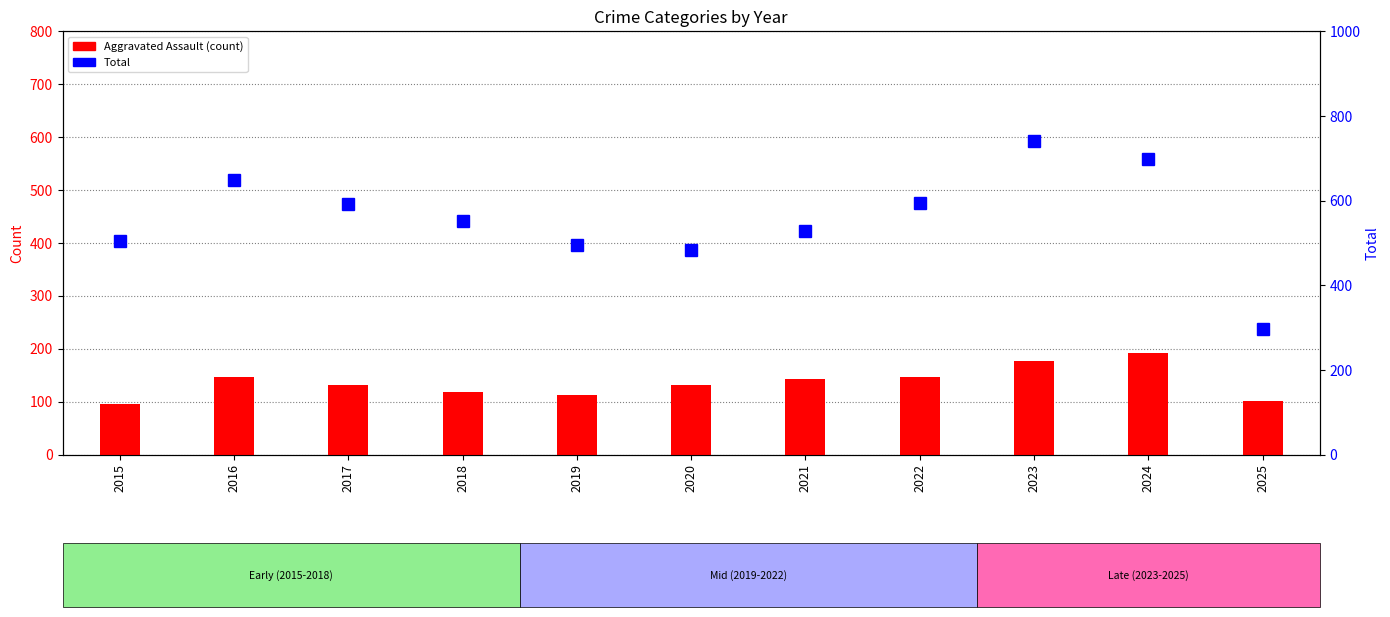

Reading right to left, what are all the values shown in this chart?

Aggravated Assault: 2025=101	2024=191	2023=177	2022=146	2021=142	2020=131	2019=113	2018=119	2017=131	2016=146	2015=95
Total: 2025=296	2024=698	2023=741	2022=595	2021=528	2020=484	2019=496	2018=552	2017=593	2016=649	2015=505